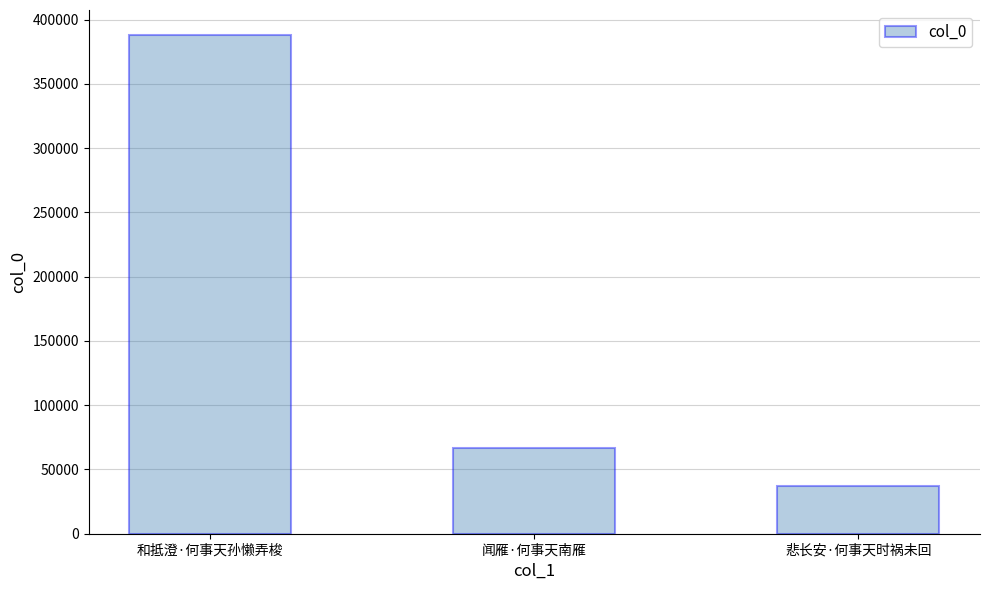

Which has a higher value, 悲长安·何事天时祸未回 or 闻雁·何事天南雁?

闻雁·何事天南雁